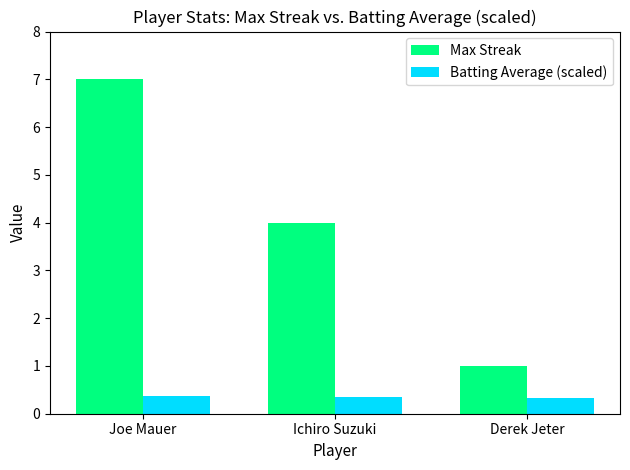

What is the maximum value shown in the chart?

7.0